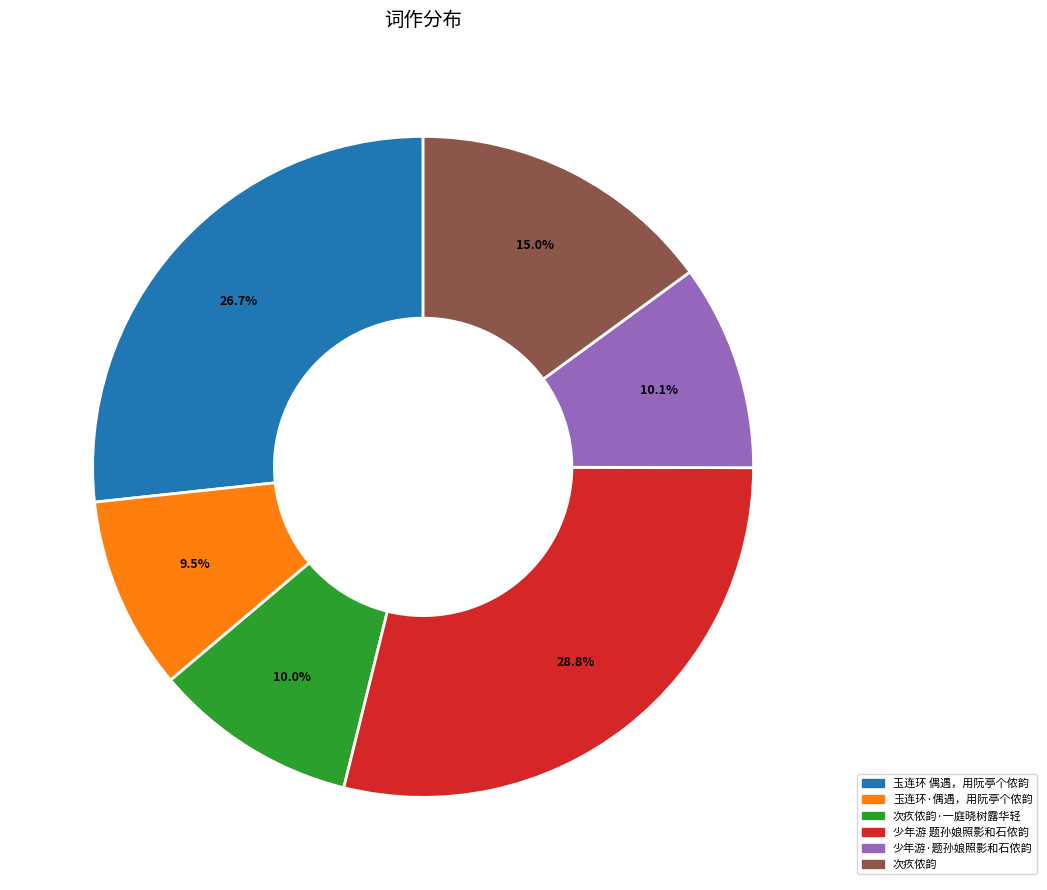

Does any single category account for the majority?

No